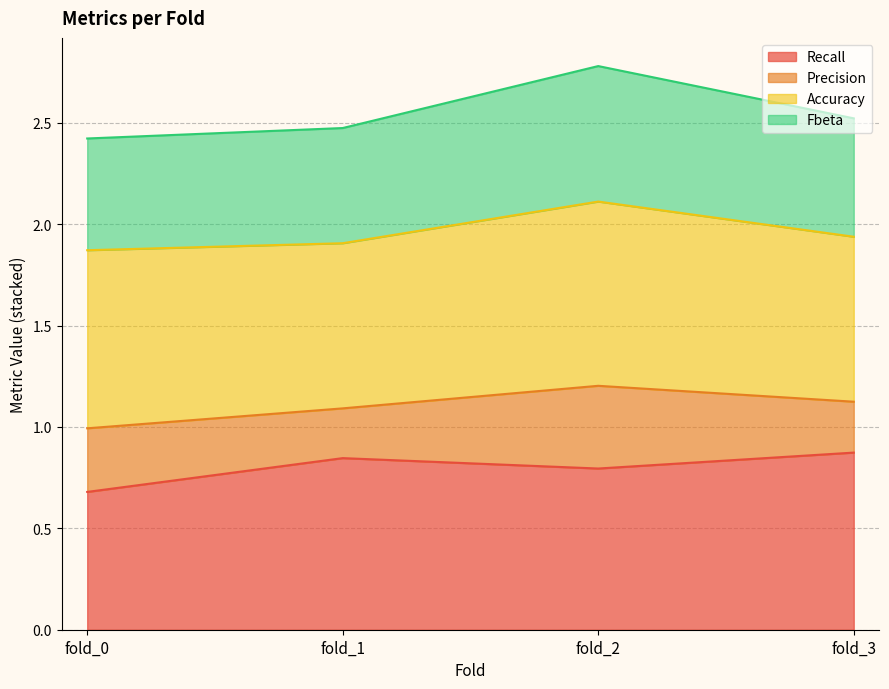

Which category has the lowest value in the Recall series?

fold_0